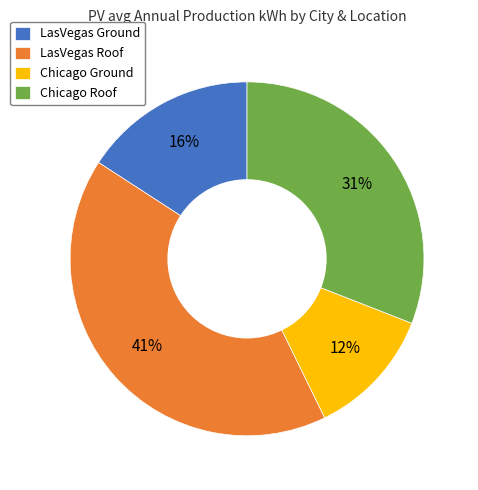

Approximately how many times larger is the value at LasVegas Ground compared to LasVegas Roof?

0.4